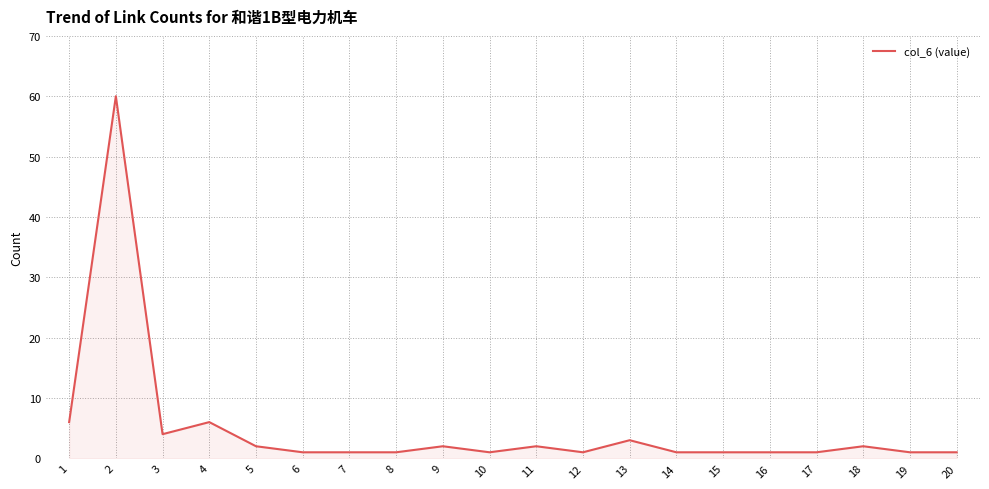

Is it true that the value at 18 is 2?

True